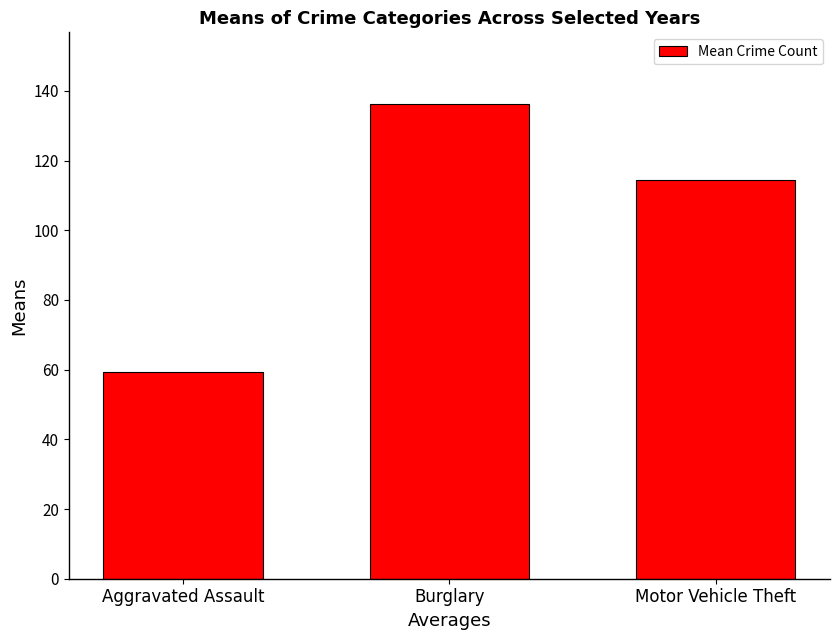

Between Motor Vehicle Theft and Aggravated Assault, which is larger?

Motor Vehicle Theft